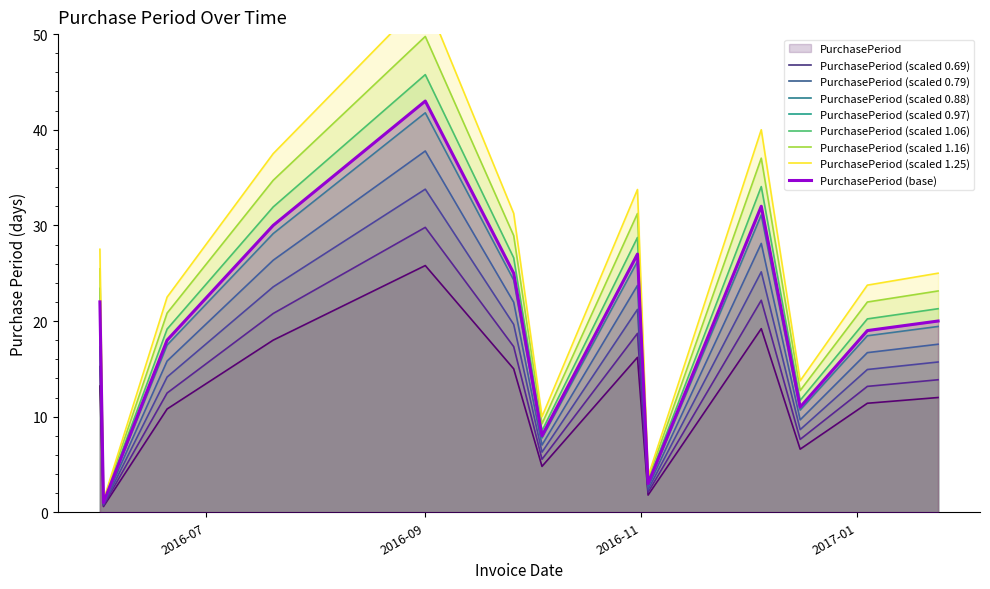

What is the change in value from 2016-06-02 to 2016-10-04?

+4.2